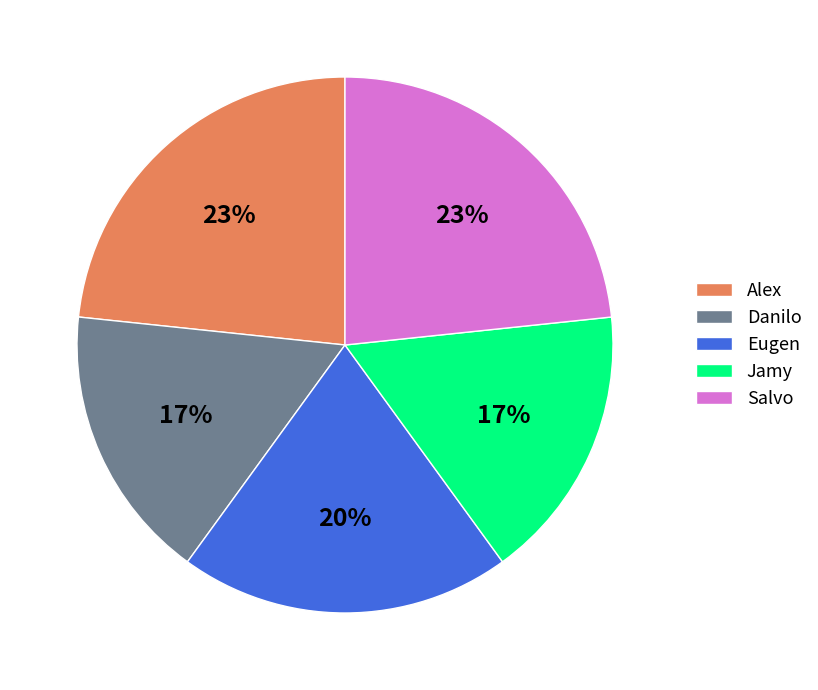

The Alex slice represents 23% of the pie. True or false?

True